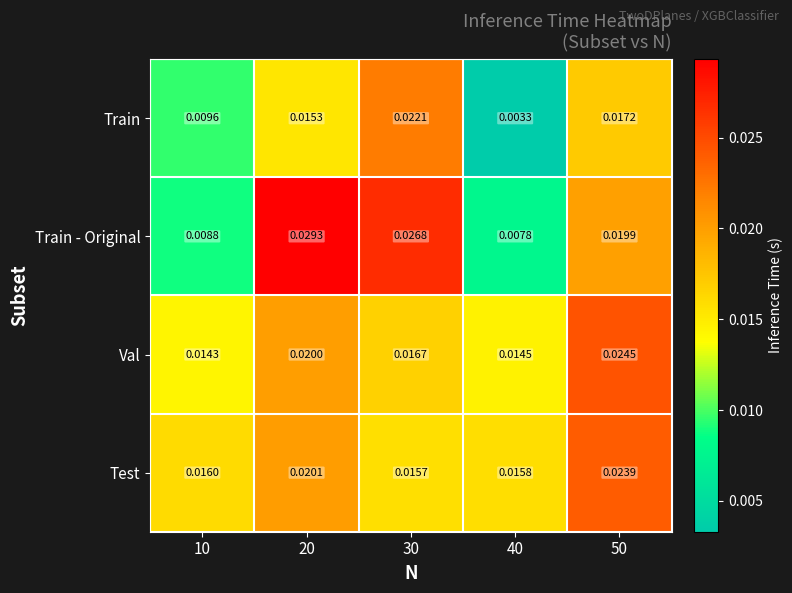

Between 30 and 40, which series saw the biggest shift?

Train - Original